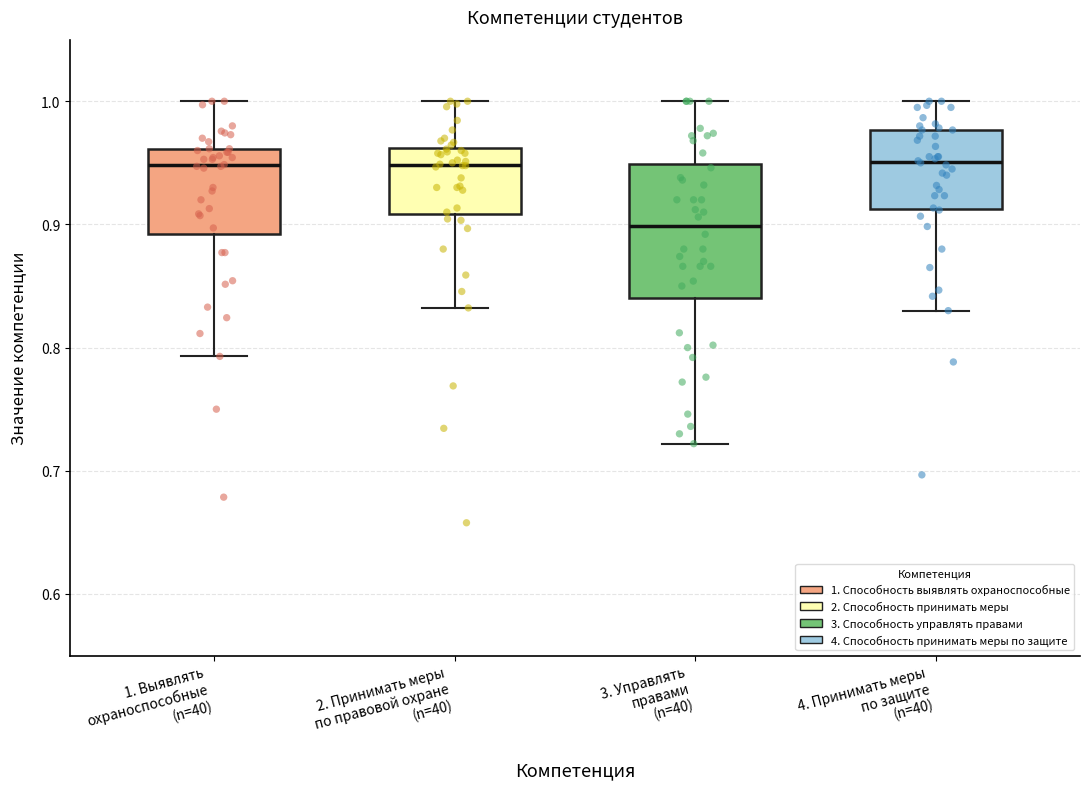

Reading left to right, read every box against the y-axis: the position of its median line, the range the box covers, and the ends of its whiskers. The values are not printed on the chart, so give them approximately, as read against the axis.

1. Выявлять охраноспособные (n=40): median 0.95, box 0.89 to 0.96, whiskers 0.79 to 1.00
2. Принимать меры по правовой охране (n=40): median 0.95, box 0.91 to 0.96, whiskers 0.83 to 1.00
3. Управлять правами (n=40): median 0.90, box 0.84 to 0.95, whiskers 0.72 to 1.00
4. Принимать меры по защите (n=40): median 0.95, box 0.91 to 0.98, whiskers 0.83 to 1.00